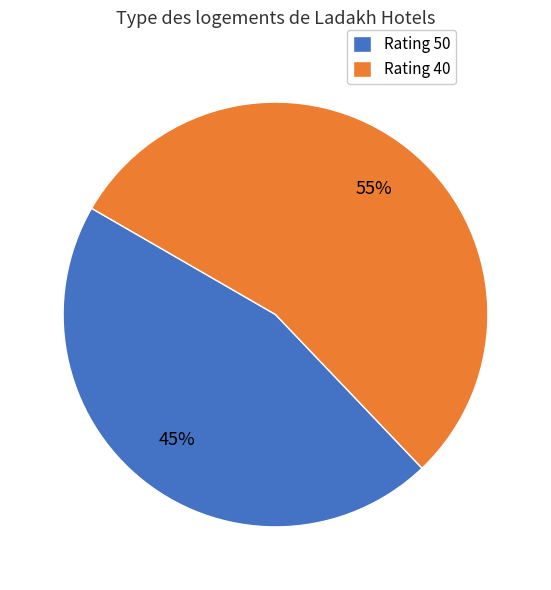

How many slices are in this pie chart?

2